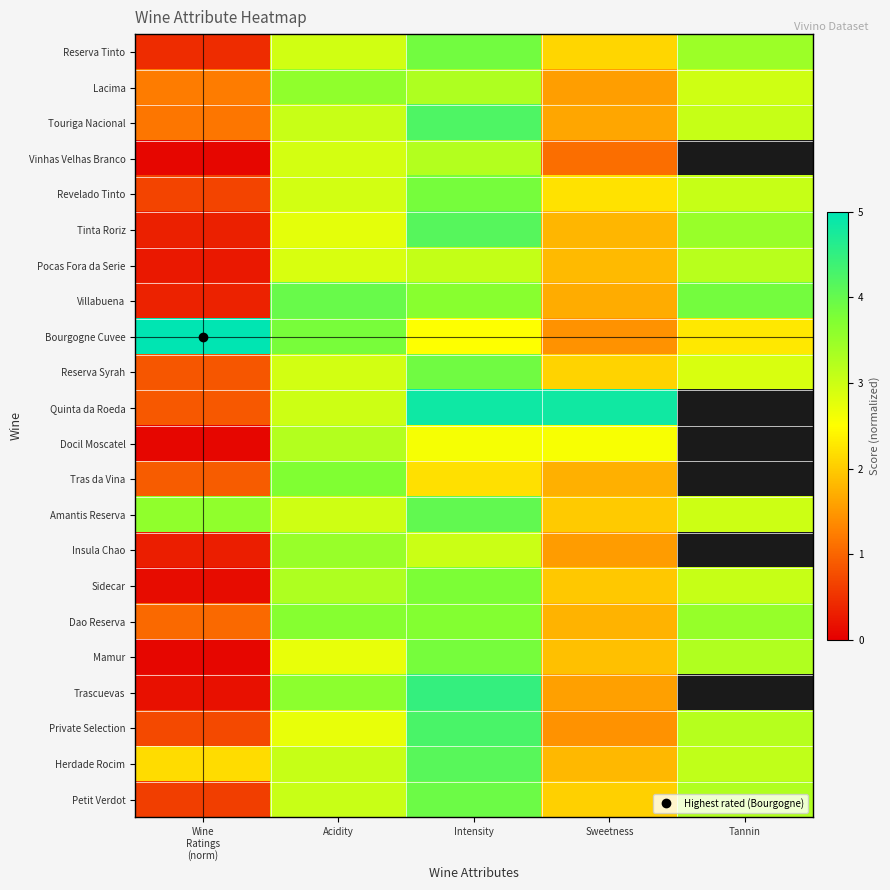

Which label corresponds to the largest value in the chart?

Wine
Ratings
(norm)